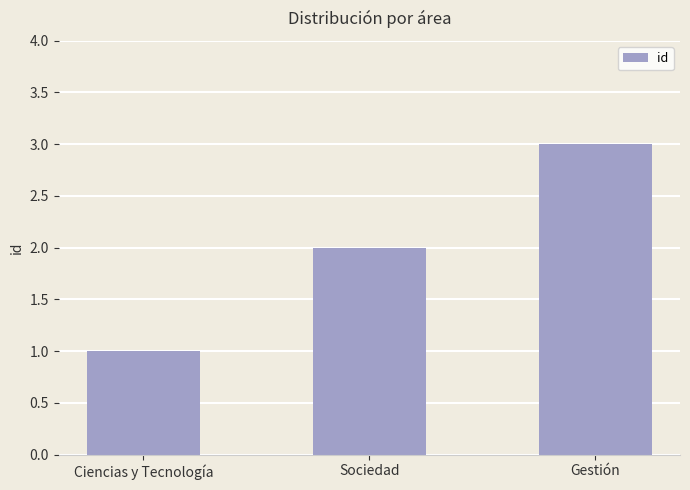

Reading left to right, what are all the values shown in this chart?

Ciencias y Tecnología=1	Sociedad=2	Gestión=3